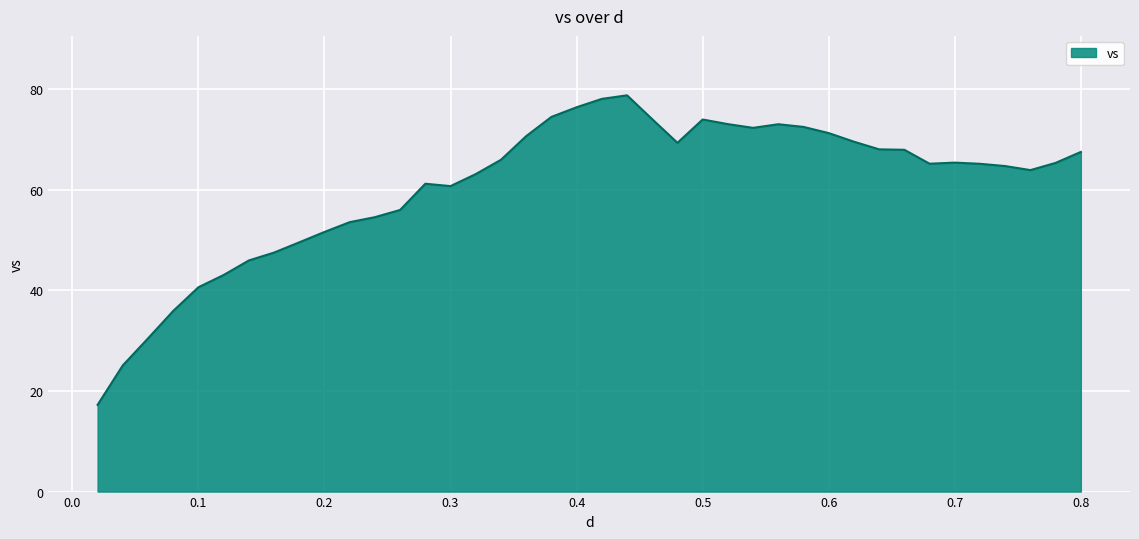

What is the greatest value displayed?

78.8